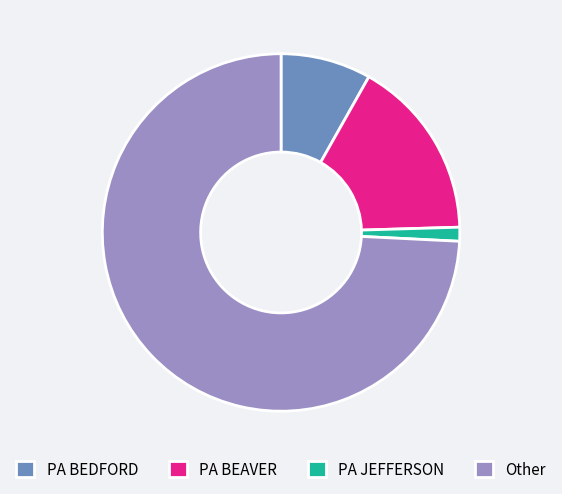

Is the sum of PA BEAVER and Other greater than half?

Yes